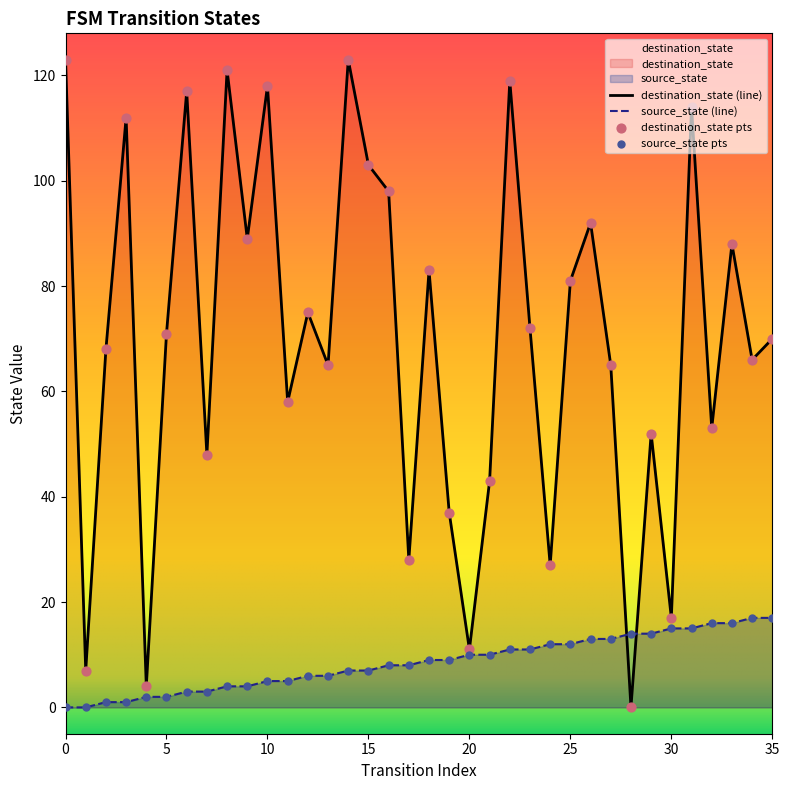

What are all the series names shown in the legend?

source_state, destination_state